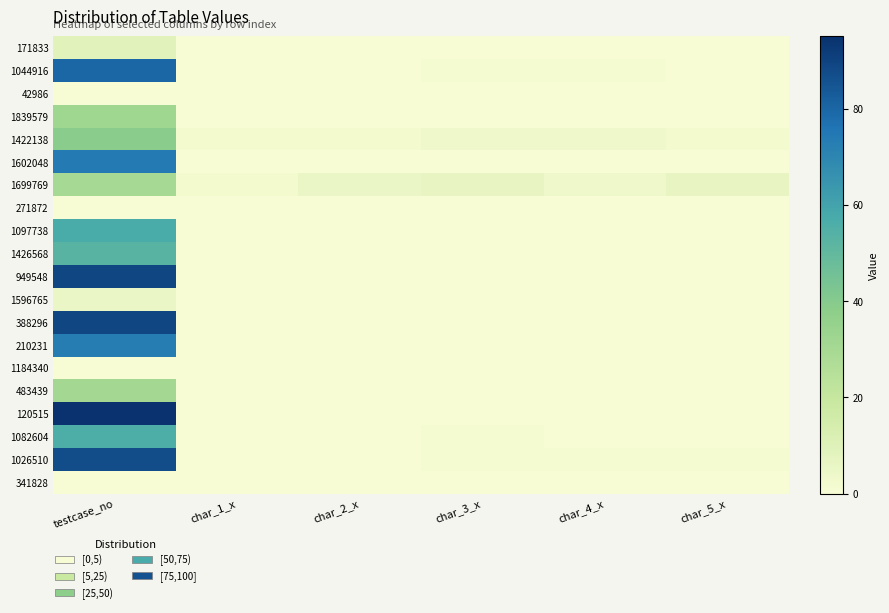

What is the difference between the highest and lowest values at char_5_x?

6